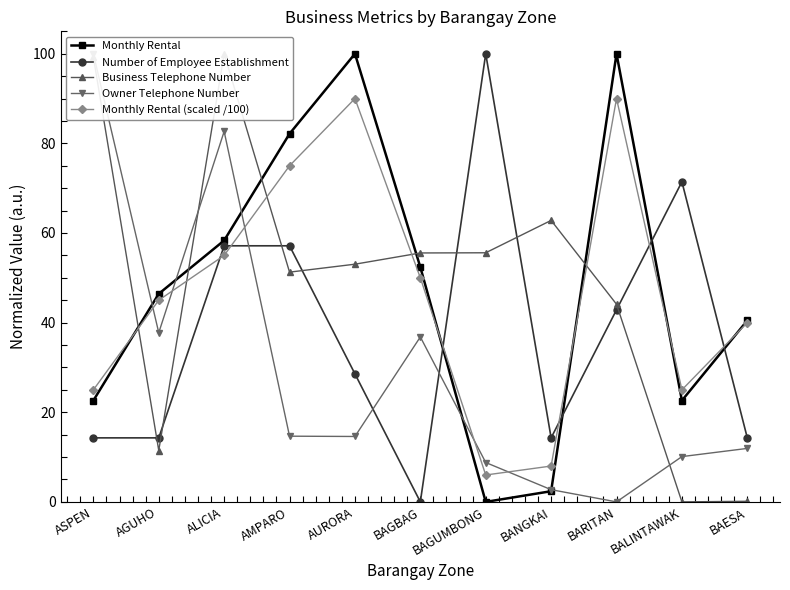

Reading left to right, extract all data points from this chart.

Monthly Rental: 22.6	46.4	58.3	82.1	100.0	52.4	0.0	2.4	100.0	22.6	40.5
Number of Employee Establishment: 14.3	14.3	57.1	57.1	28.6	0.0	100.0	14.3	42.9	71.4	14.3
Business Telephone Number: 99.3	11.5	100.0	51.3	53.0	55.5	55.6	62.8	44.1	0.0	0.1
Owner Telephone Number: 100.0	37.8	82.7	14.7	14.6	36.8	8.8	2.7	0.0	10.1	11.9
Monthly Rental (scaled /100): 25.0	45.0	55.0	75.0	90.0	50.0	6.0	8.0	90.0	25.0	40.0